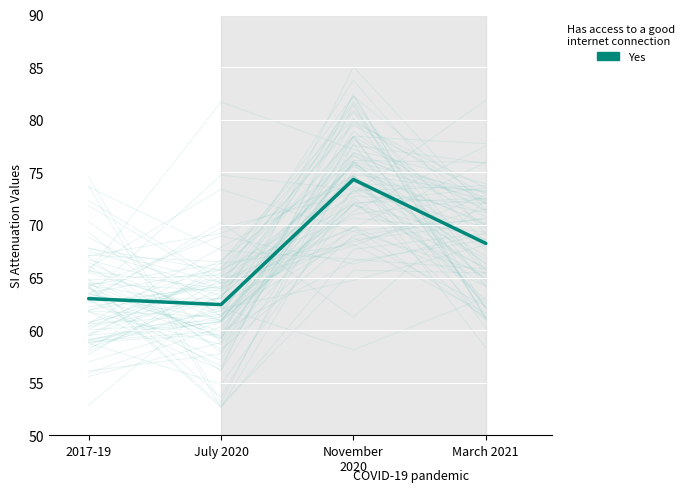

Is it true that the value at 2017-19 is 63.0?

True